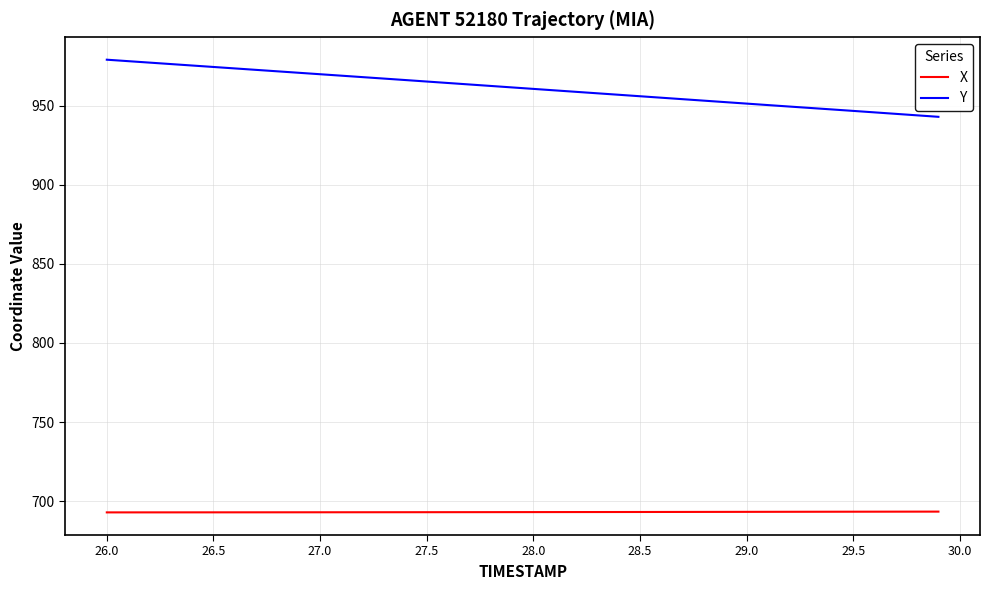

Which series has the largest total across all categories?

Y